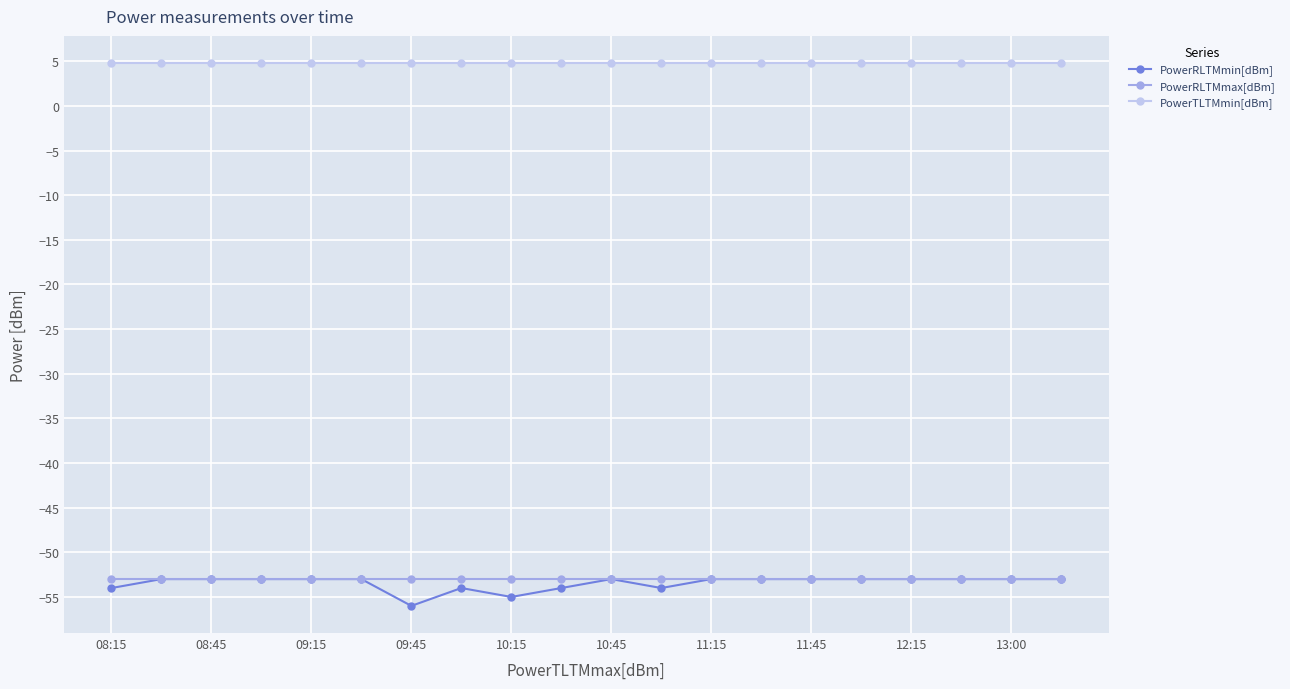

Which series has the largest range (max minus min)?

PowerRLTMmin[dBm]